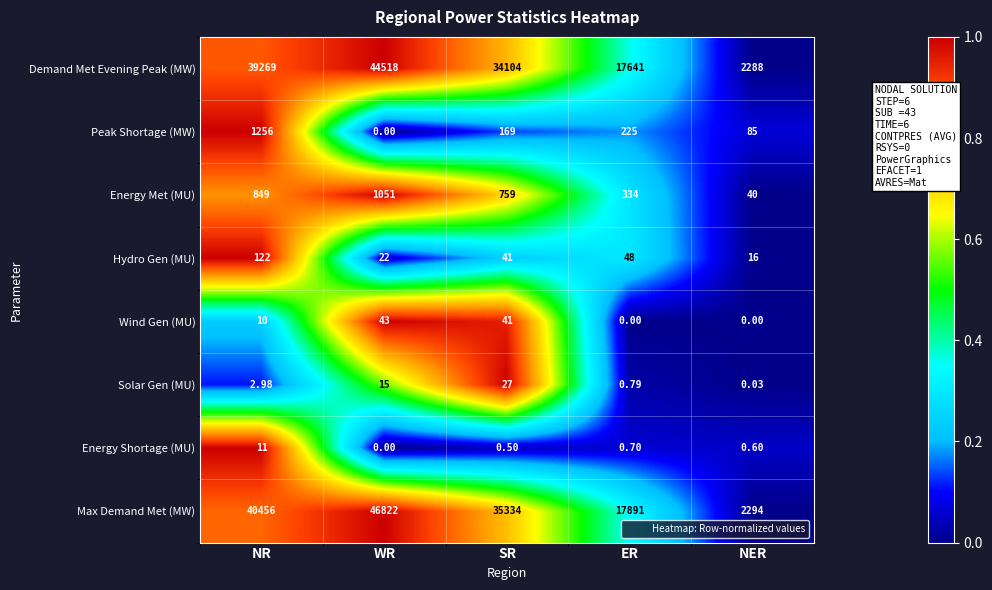

Which series has the largest range (max minus min)?

Max Demand Met (MW)